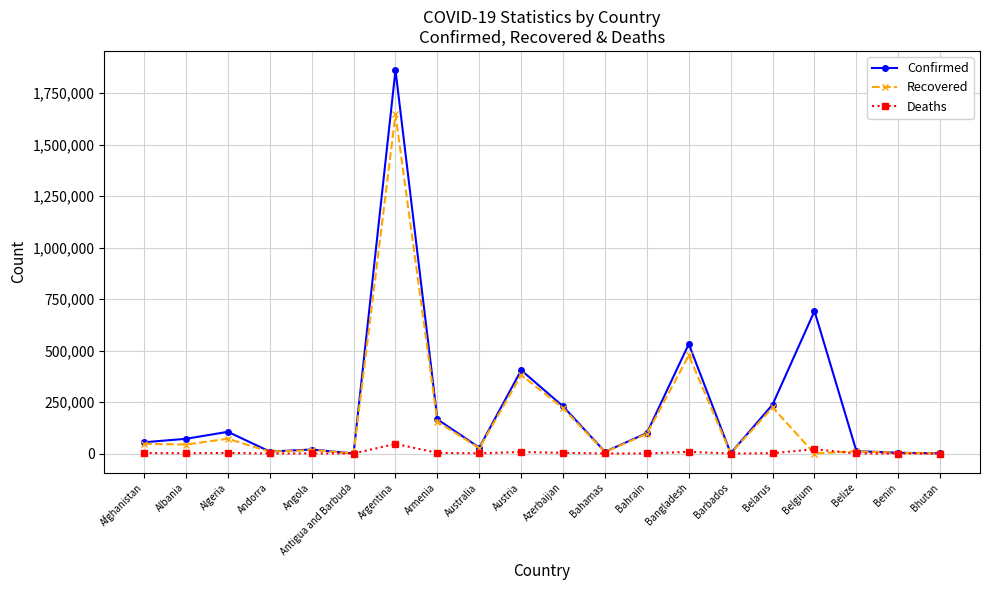

True or false: Confirmed has more than 0 points higher than both neighbors.

True